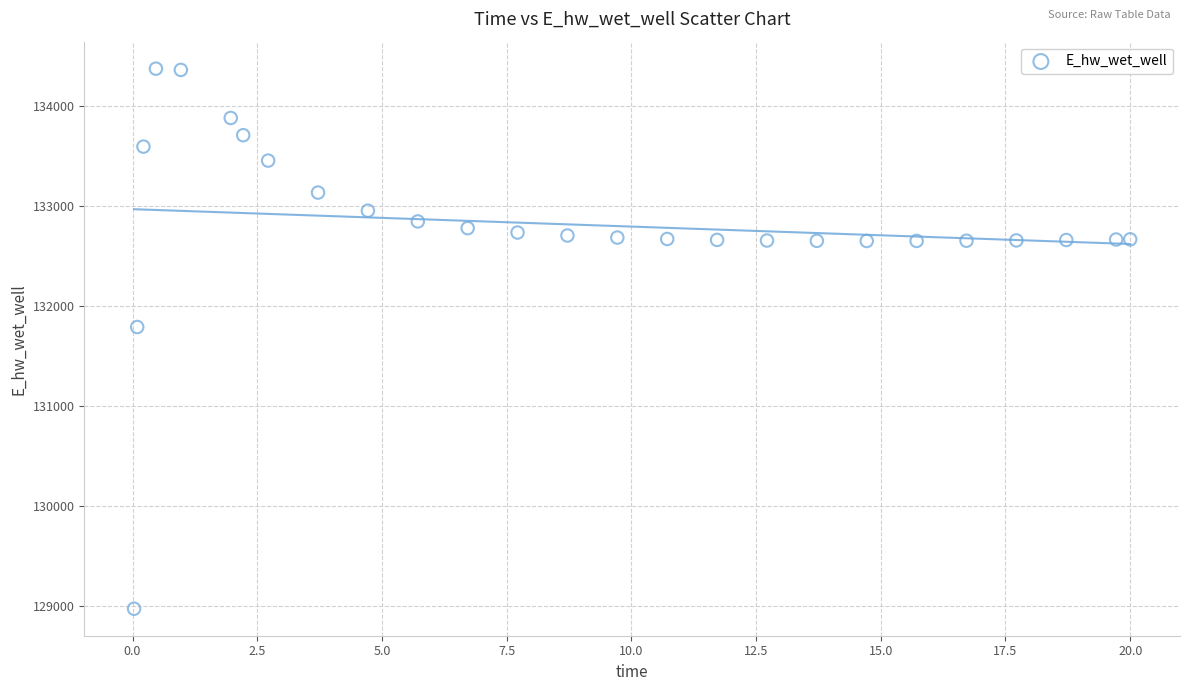

What is the range of X values (max minus min)?

20.0